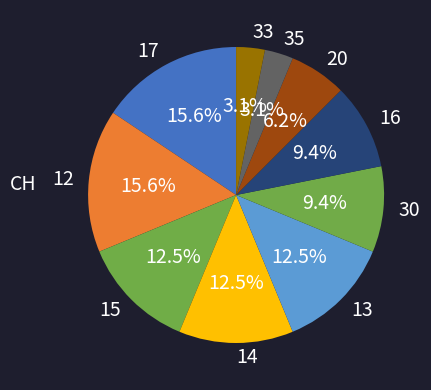

What portion of the pie excludes 12?

84.4%